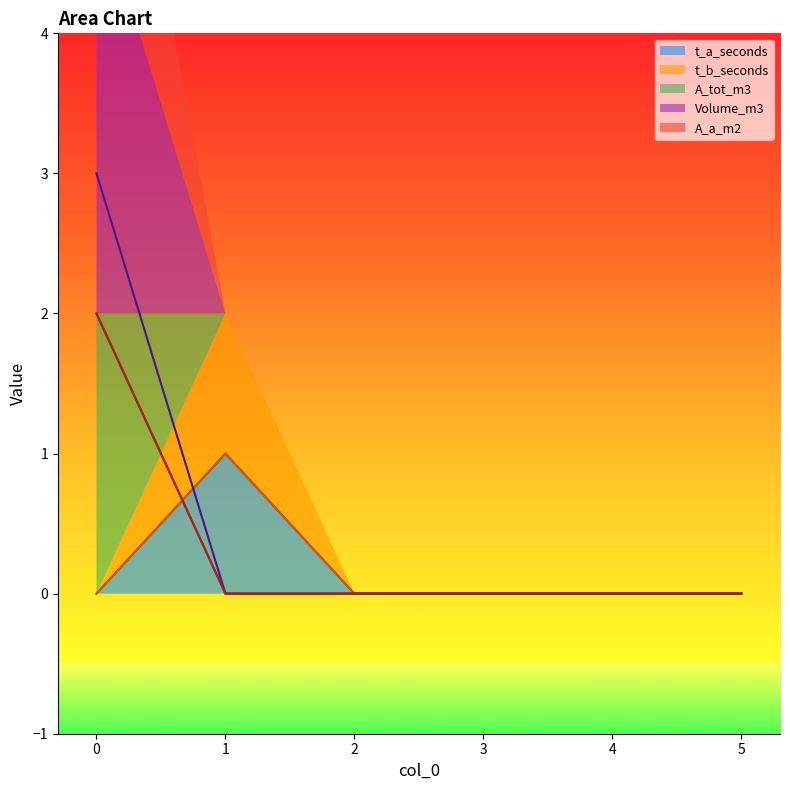

Rank the series by their maximum value, from highest to lowest.

Volume_m3, A_tot_m3, A_a_m2, t_a_seconds, t_b_seconds